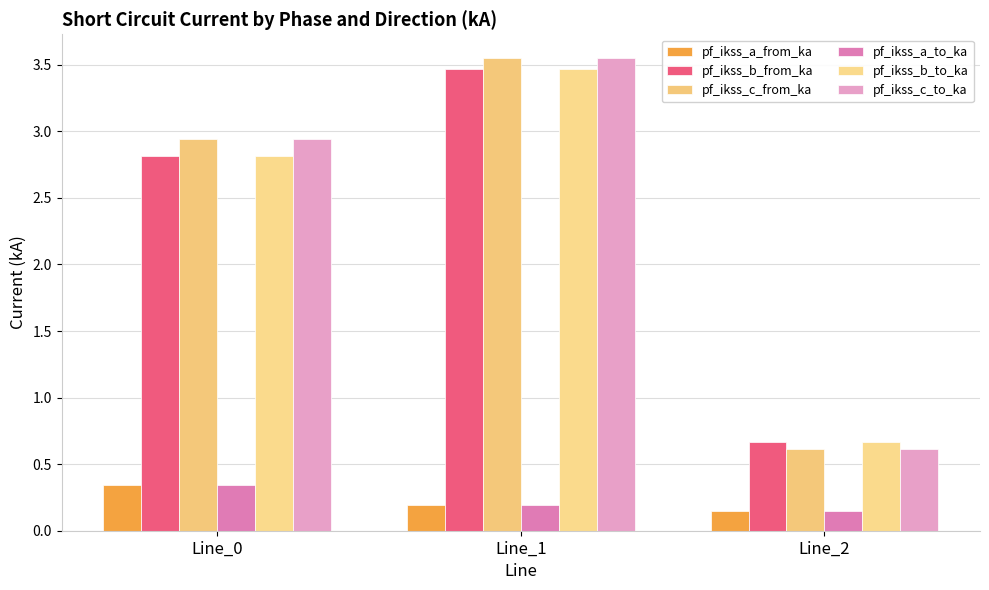

What is the difference between the maximum and minimum values in the pf_ikss_a_to_ka series?

0.2